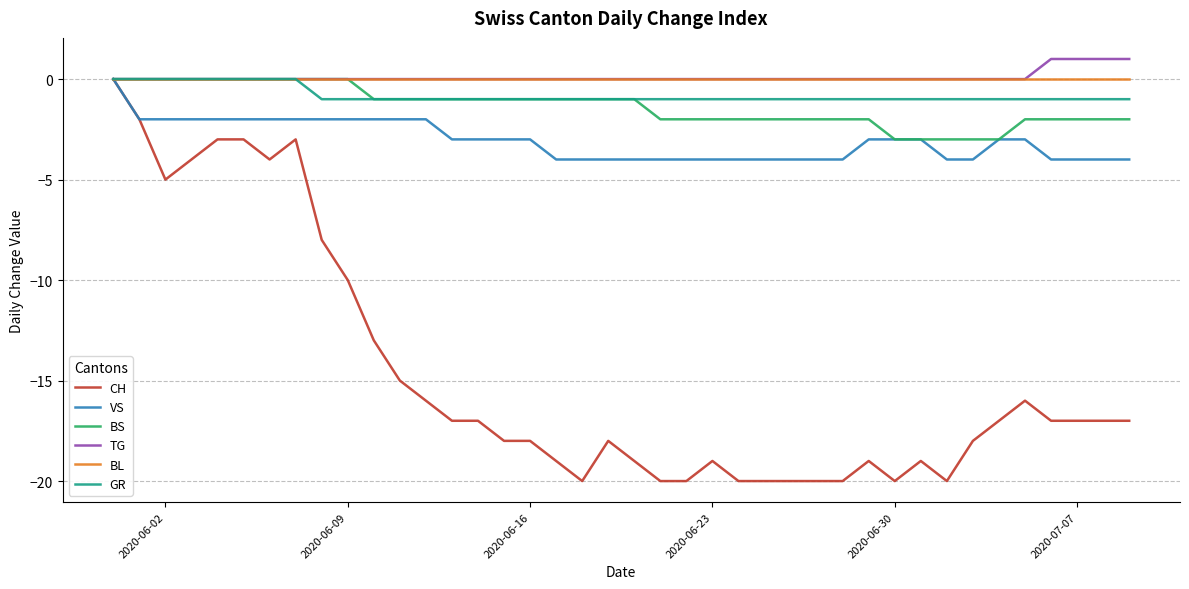

How many lines are shown in the chart?

6